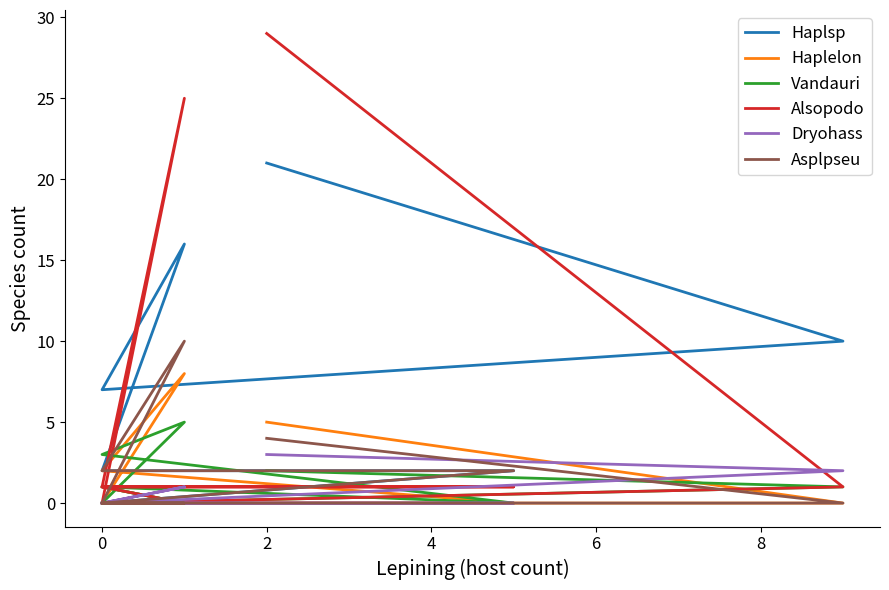

What is the greatest value displayed?

29